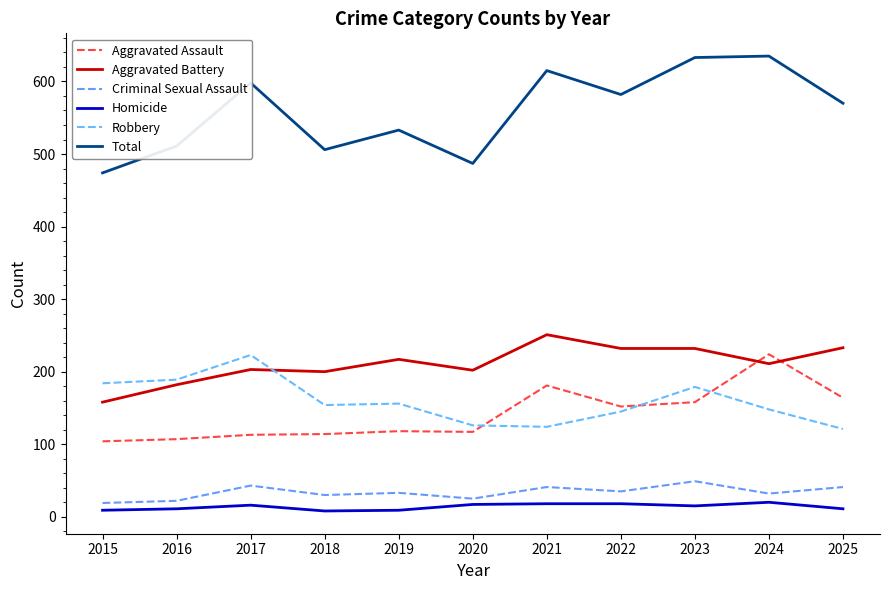

Read the Homicide value at 2025, to the nearest 10.

10